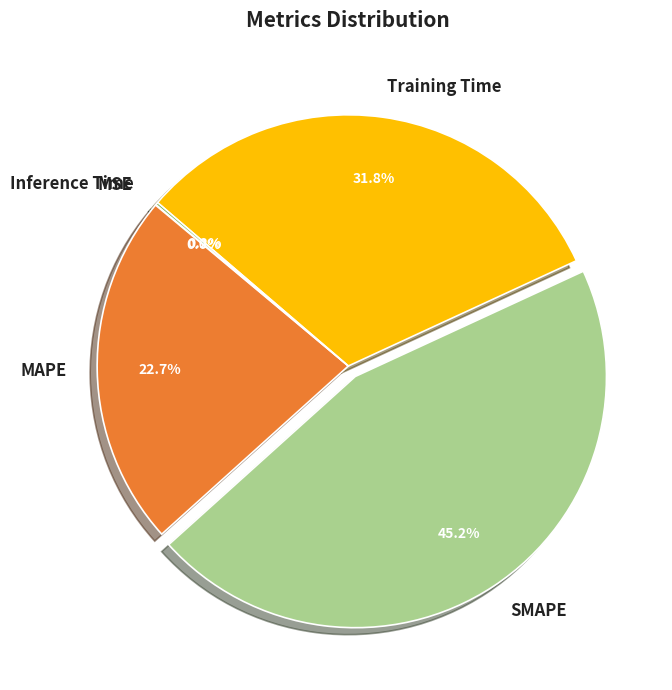

What percentage is the SMAPE slice, to the nearest percent?

45%